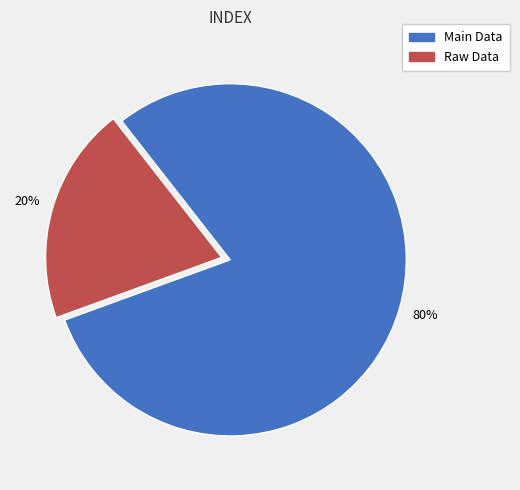

Is there any slice that represents more than half of the pie?

Yes